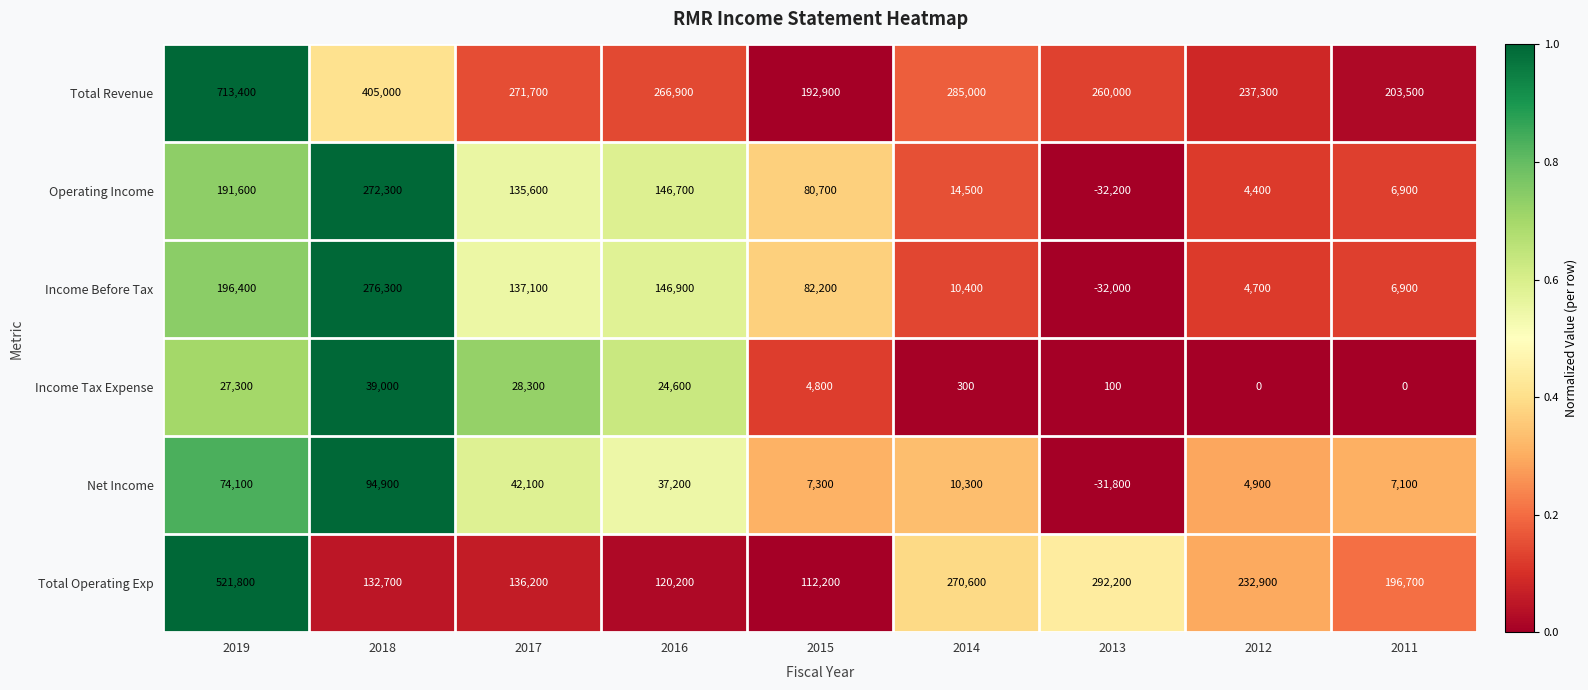

How many distinct data groups are displayed?

6